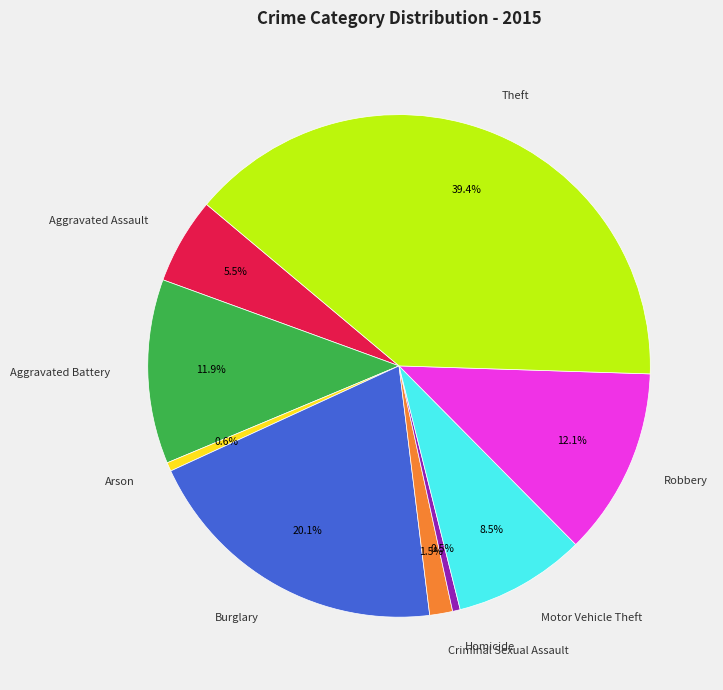

The Aggravated Assault slice represents 20% of the pie. True or false?

False